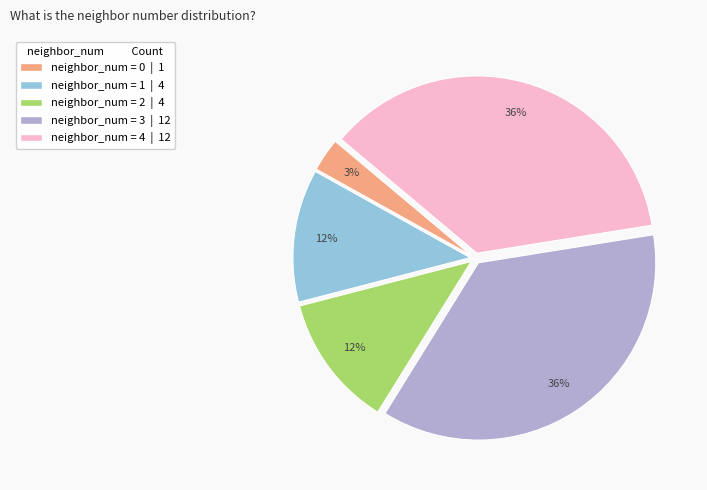

To the nearest percent, what is the average slice percentage?

20%